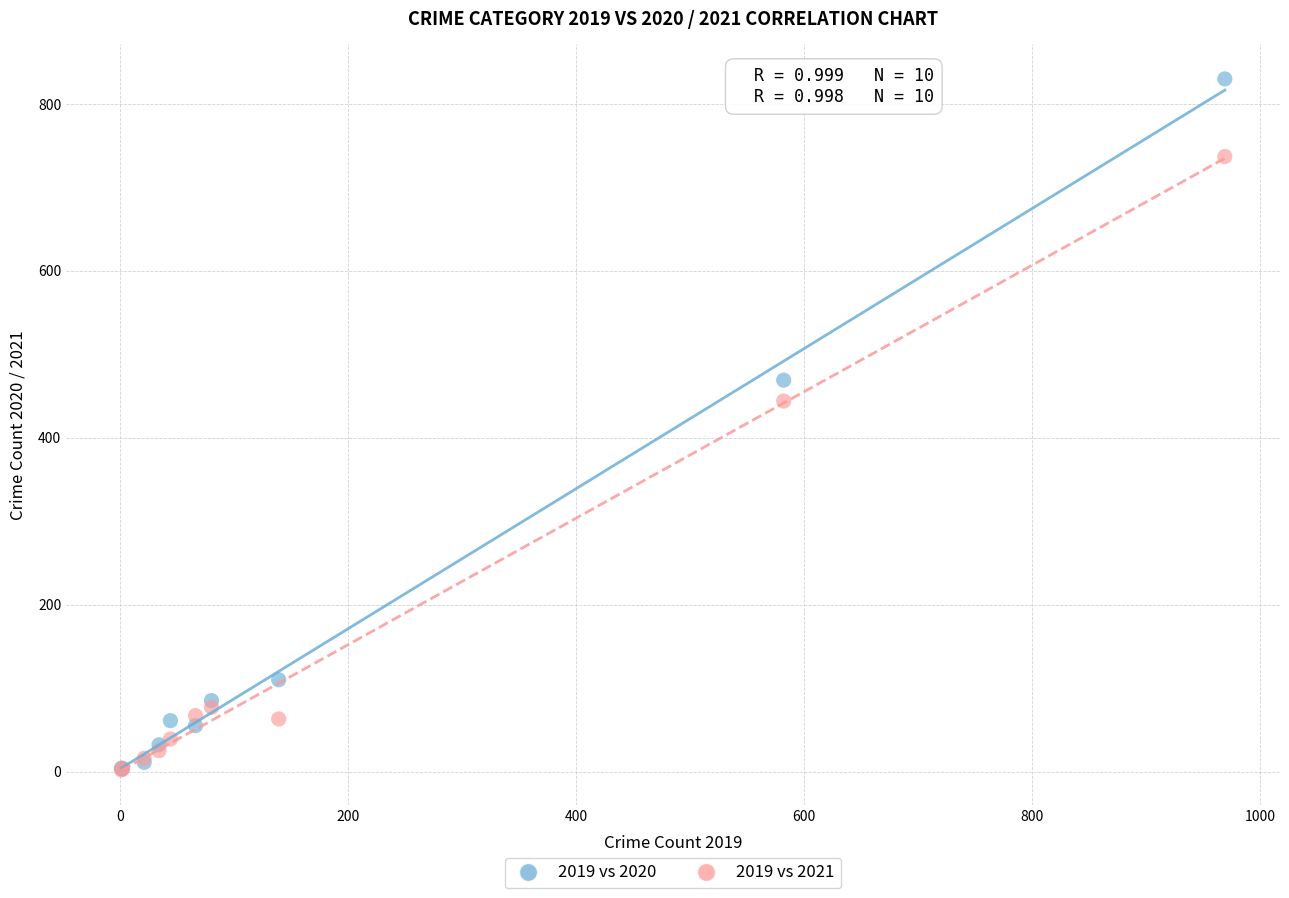

In the 2019 vs 2021 series, what Y value is closest to 369?

444